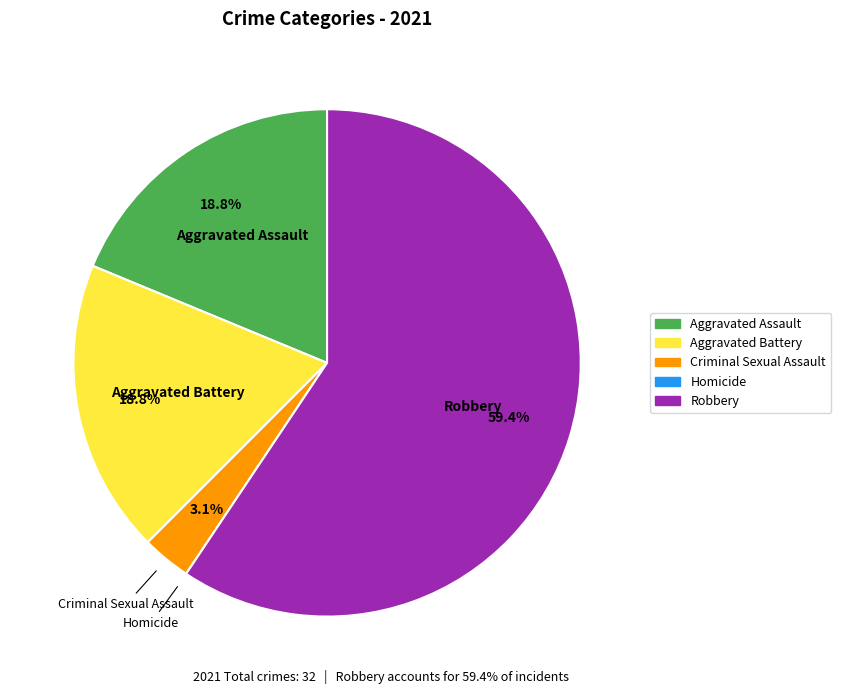

Does Robbery represent more than half of the total?

Yes